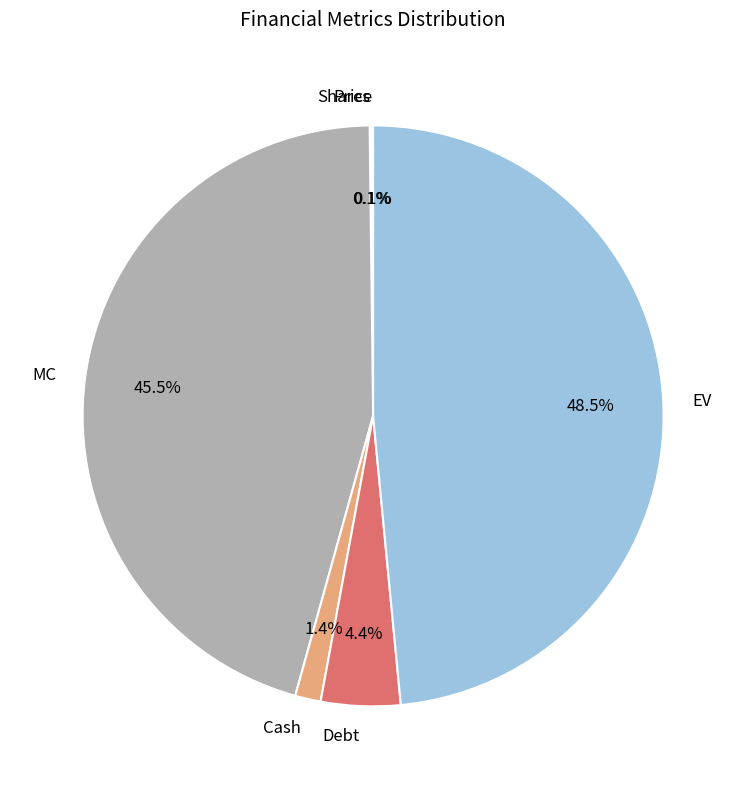

To the nearest percent, what is the difference between the largest and smallest slice percentages?

48%